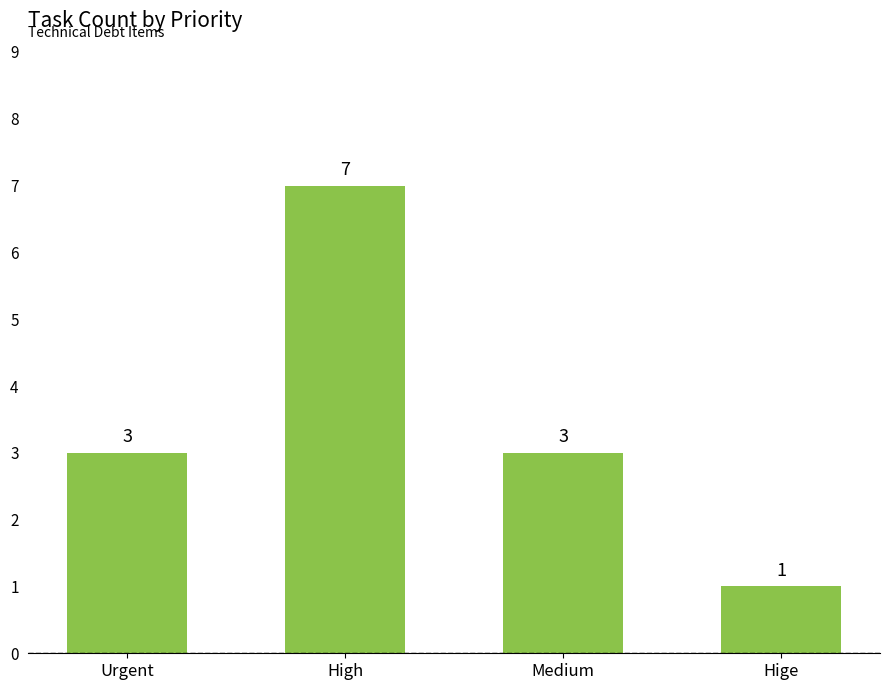

Which category has the lowest value across all series?

Hige